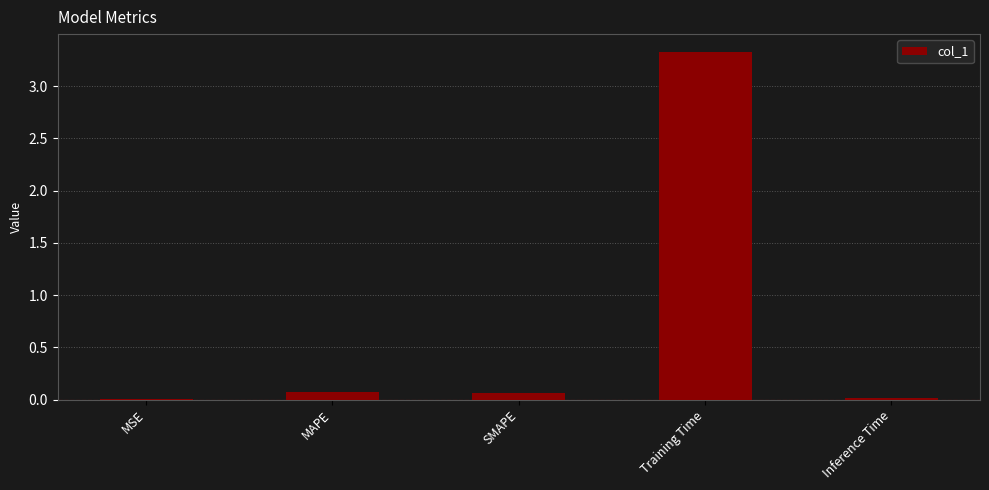

Which category has the highest value across all series?

Training Time